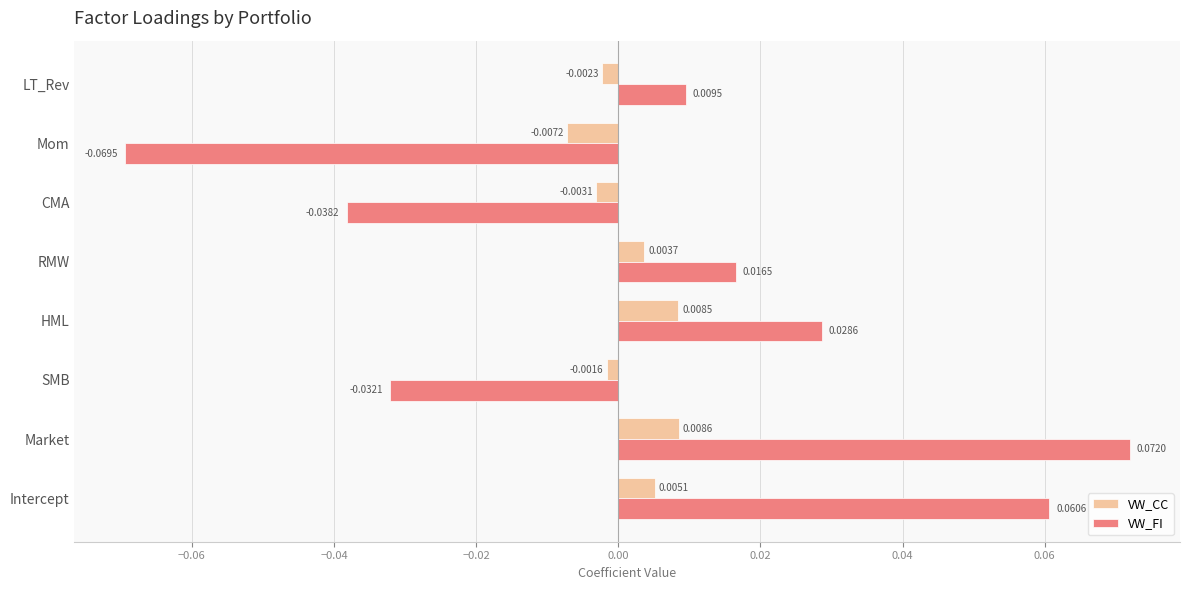

How many categories are shown in the chart?

8